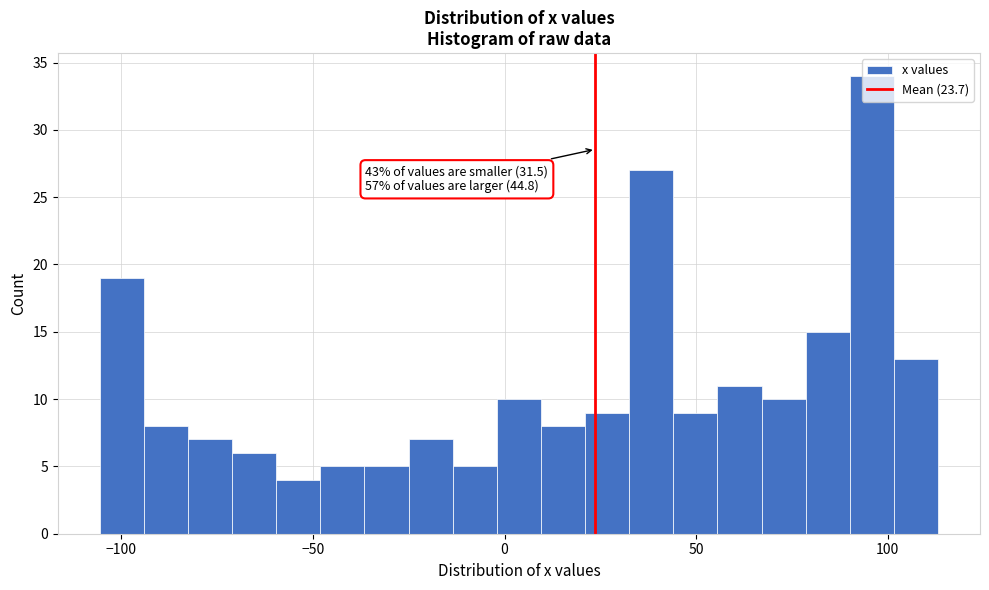

Read against the x-axis, roughly where is the centre of the tallest bar?

95